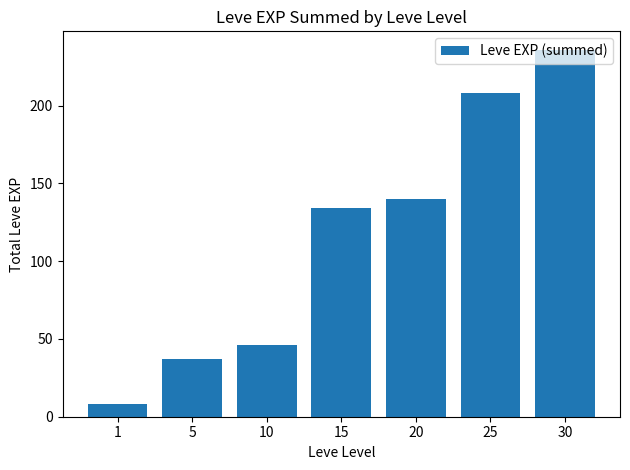

Reading left to right, extract all data points from this chart.

1=8	5=37	10=46	15=134	20=140	25=208	30=236